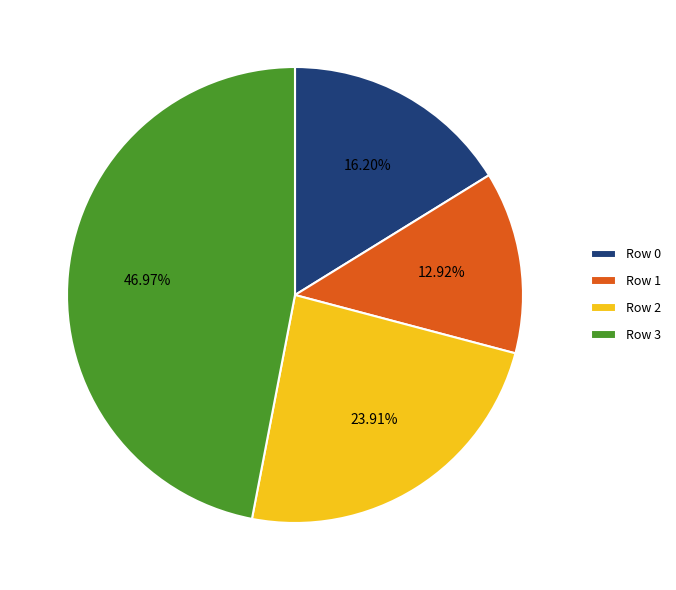

What is the largest slice in the pie chart?

Row 3